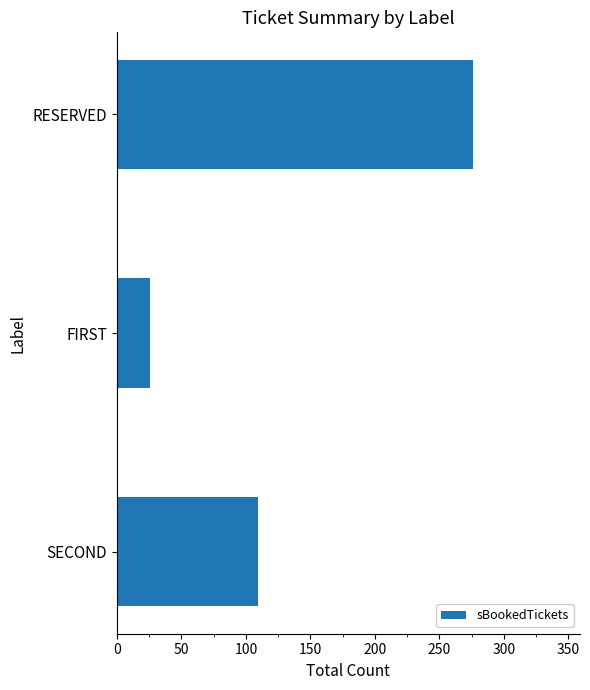

Count the number of categories in the chart.

3